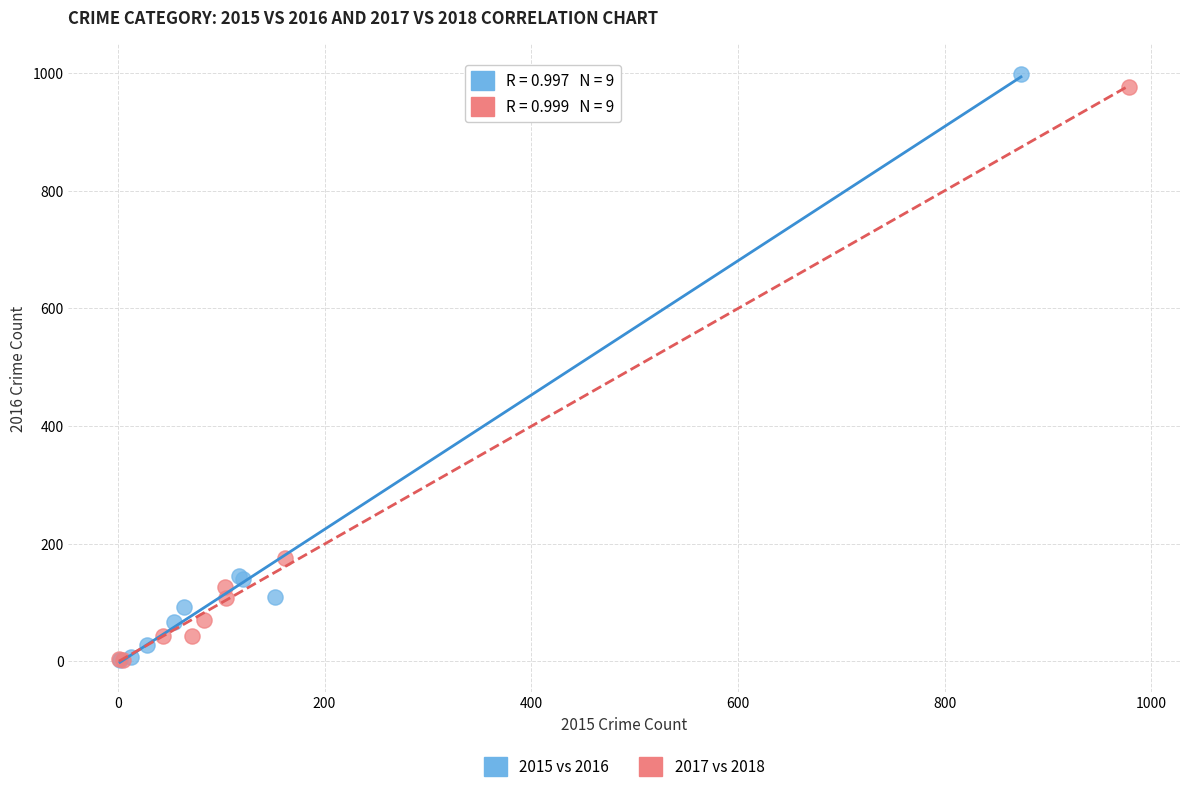

Which series reaches the maximum Y coordinate?

2015 vs 2016